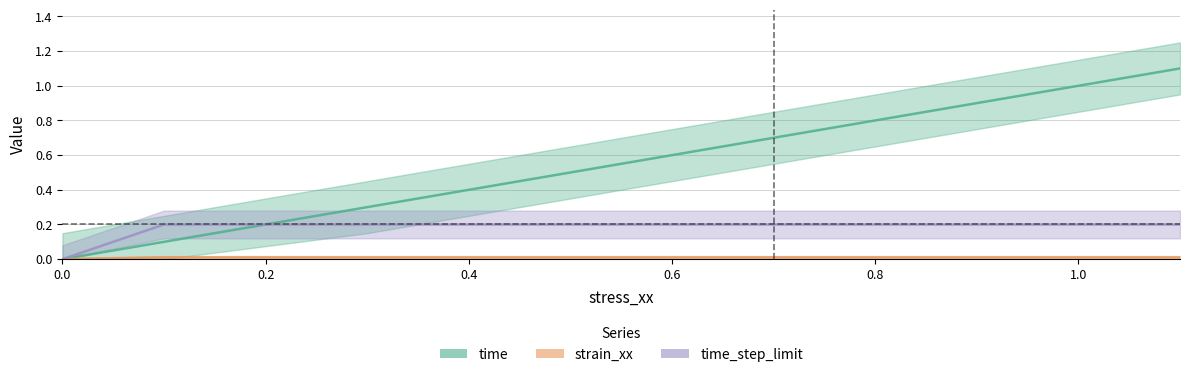

True or false: time_step_limit has a value of 0.0 at 0.

True